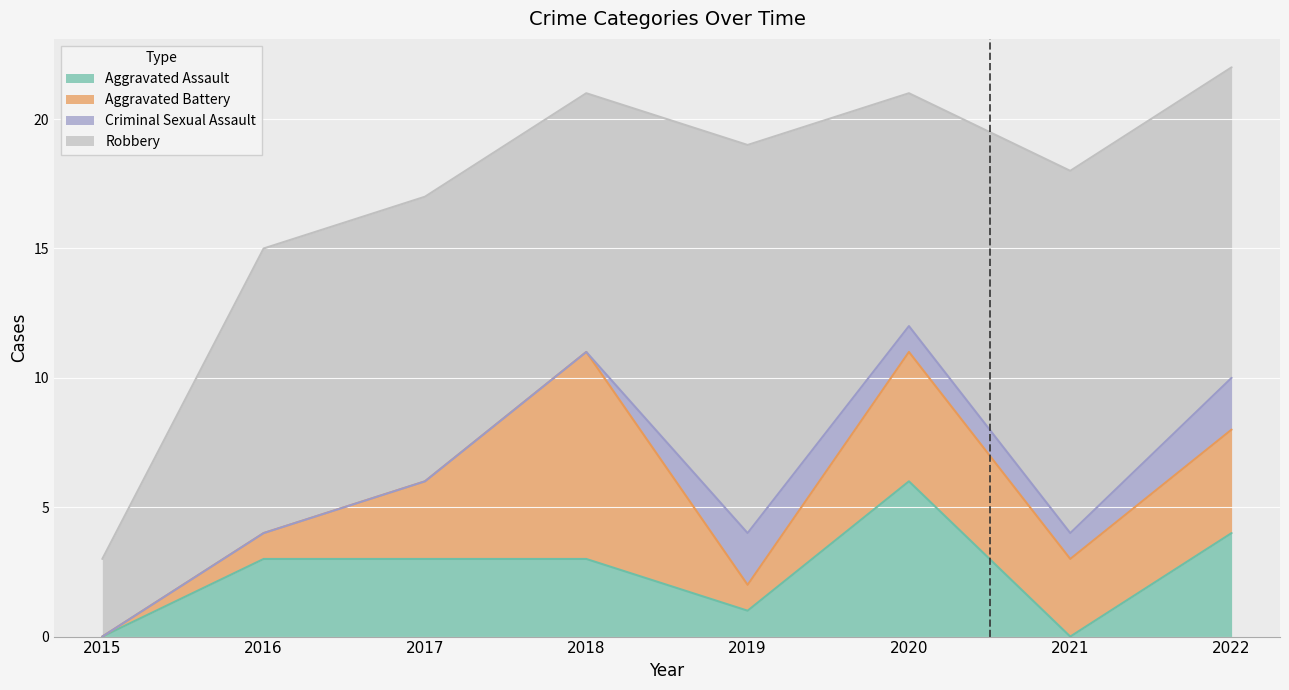

True or false: Robbery and Criminal Sexual Assault intersect in this chart.

False